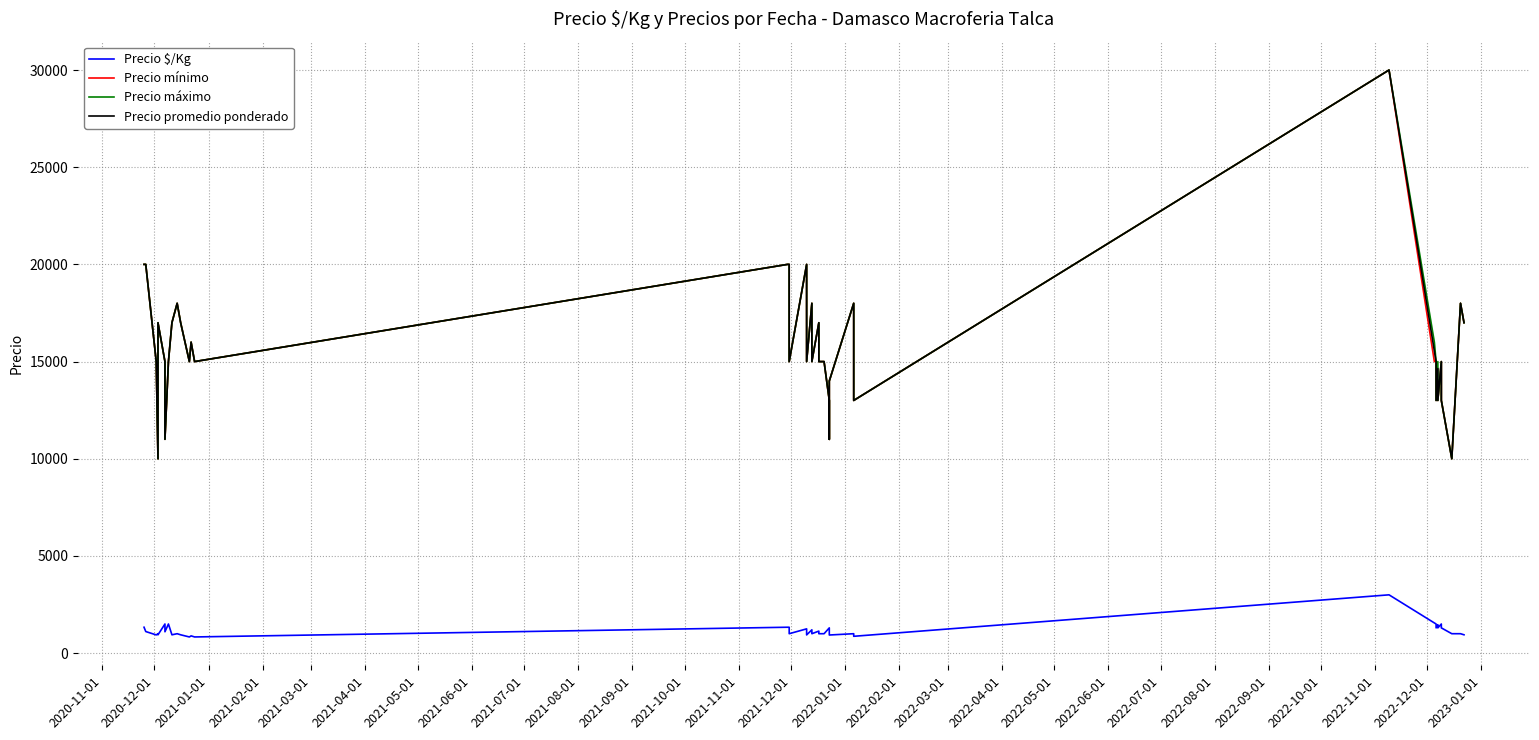

True or false: Precio $/Kg has a value of 291 at 2022-02-01.

False